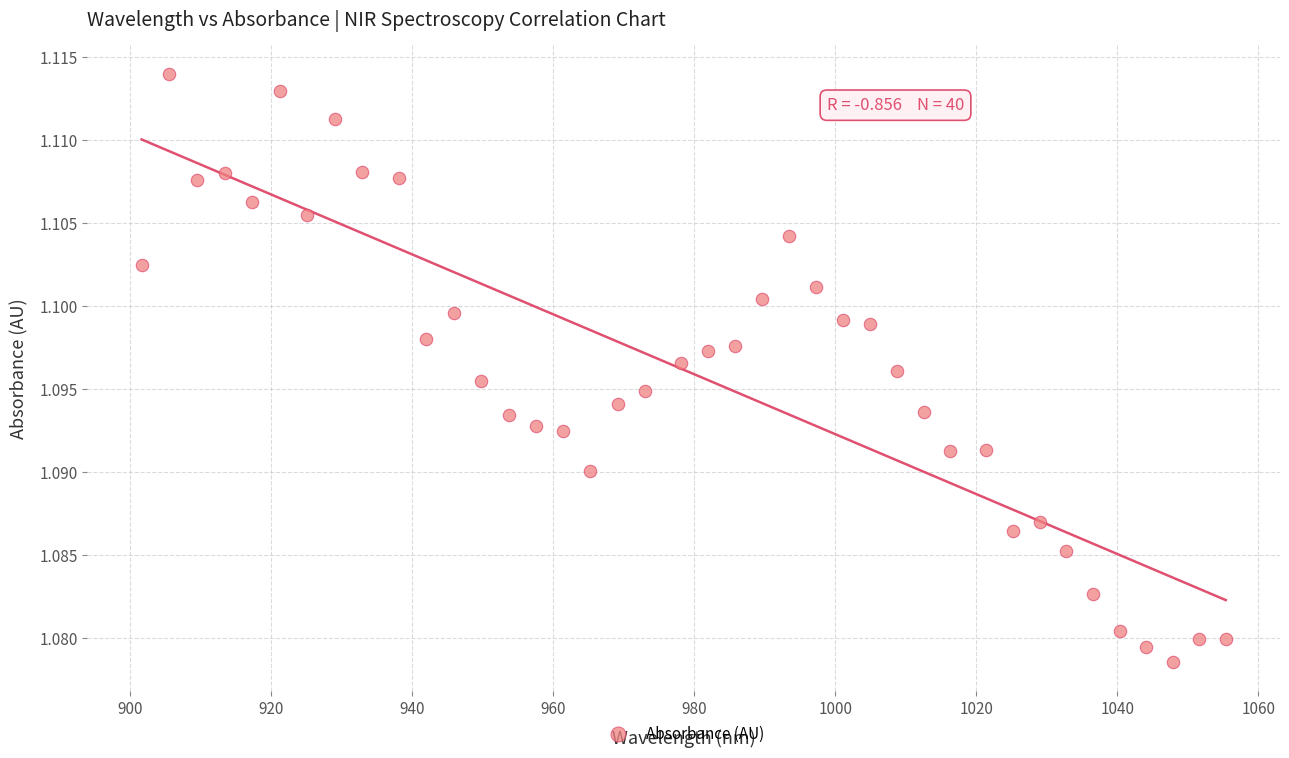

What is the range of X values (max minus min)?

153.7